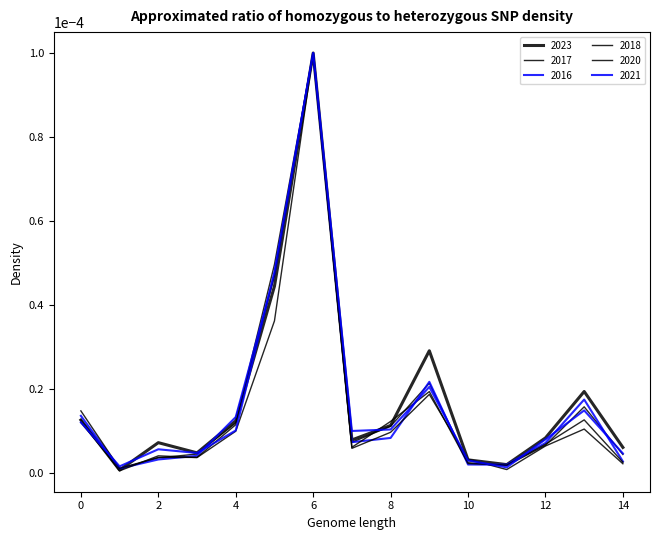

Does the chart display data point markers on the line(s)?

No